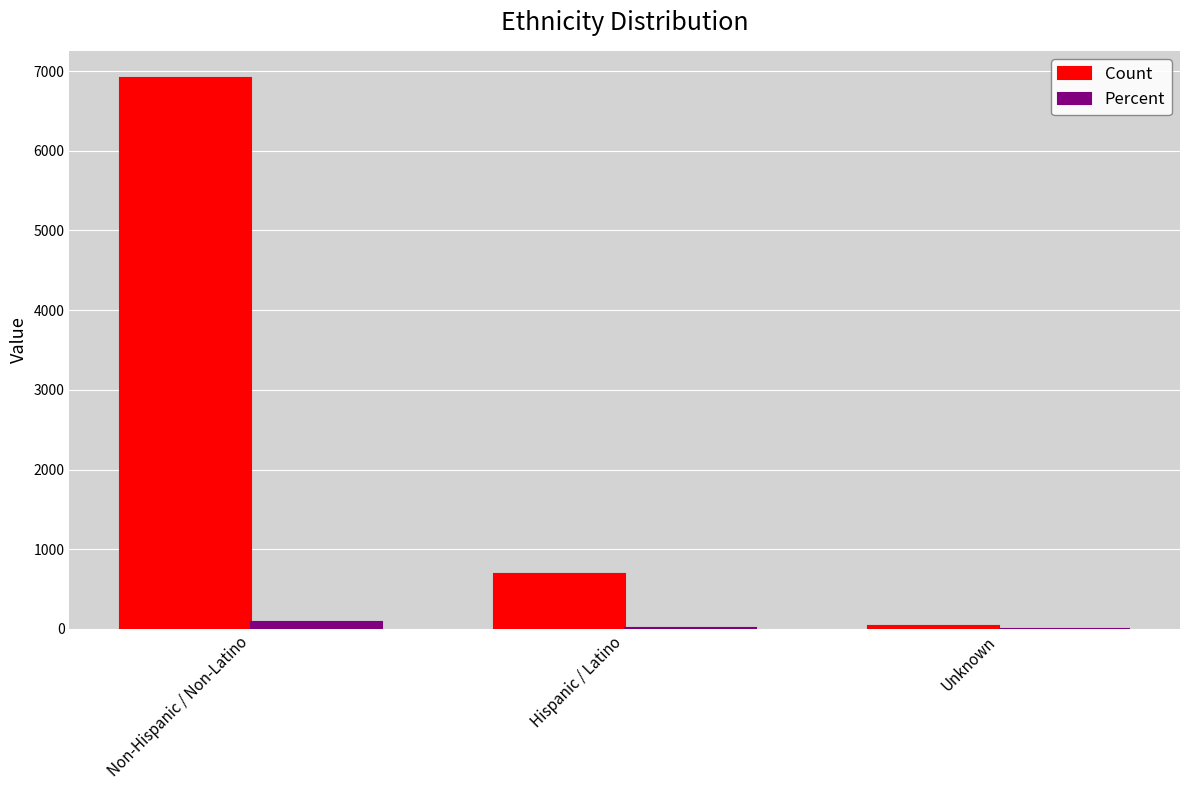

Which series has the largest total across all categories?

Count